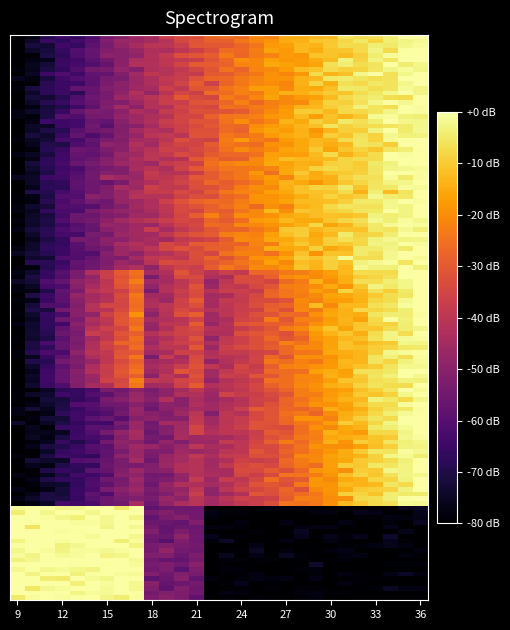

At which category is the sum across all series the highest?

36